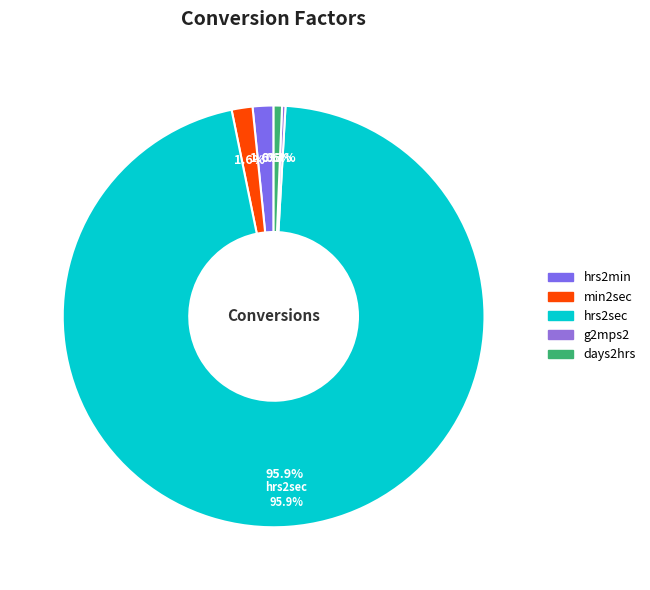

Does hrs2sec account for over 50% of the chart?

Yes